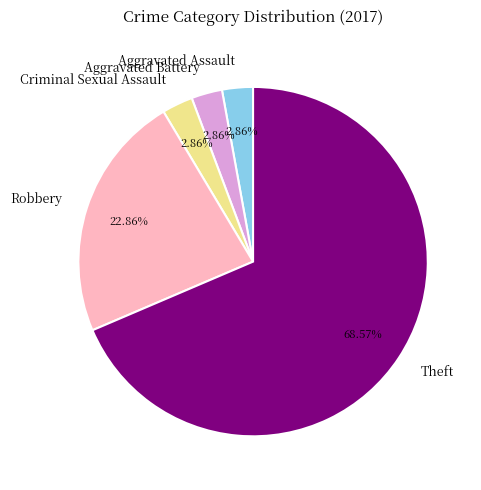

Does Theft account for over 50% of the chart?

Yes